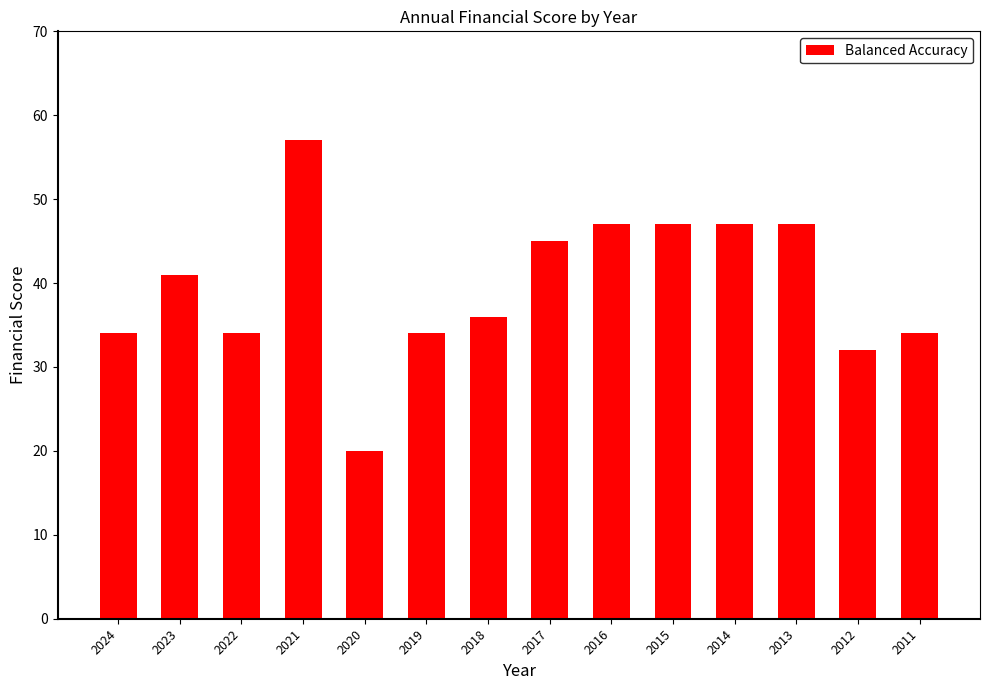

What value does the data have at 2021?

57